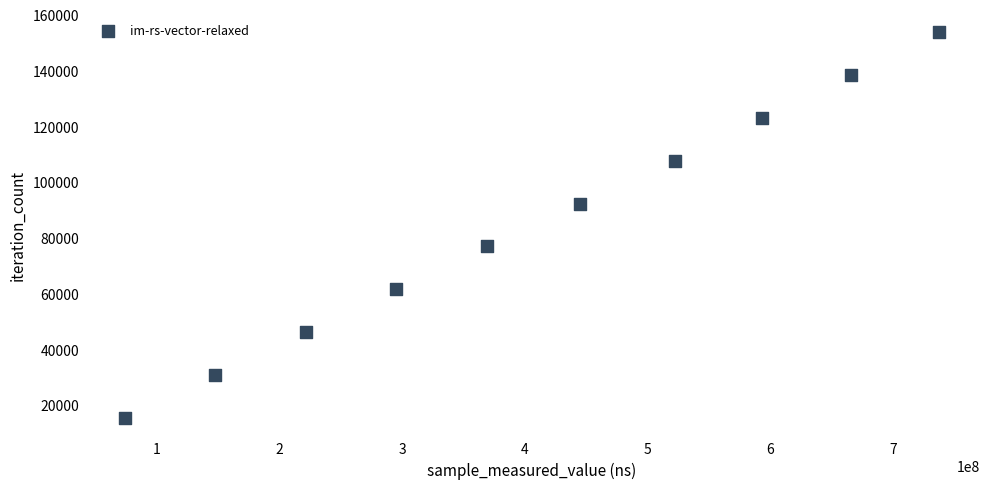

What is the range of X values (max minus min)?

663554760